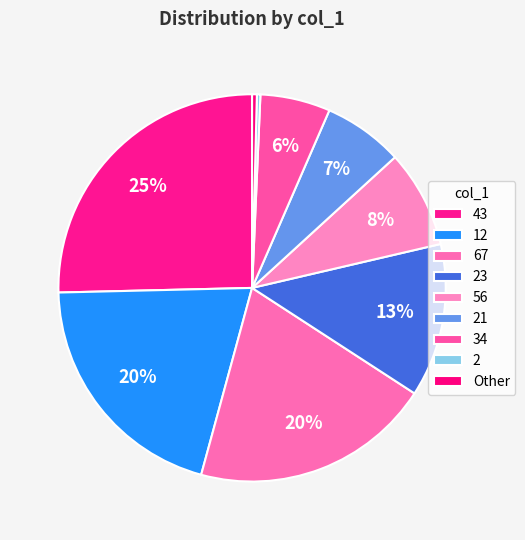

How many slices are in this pie chart?

9